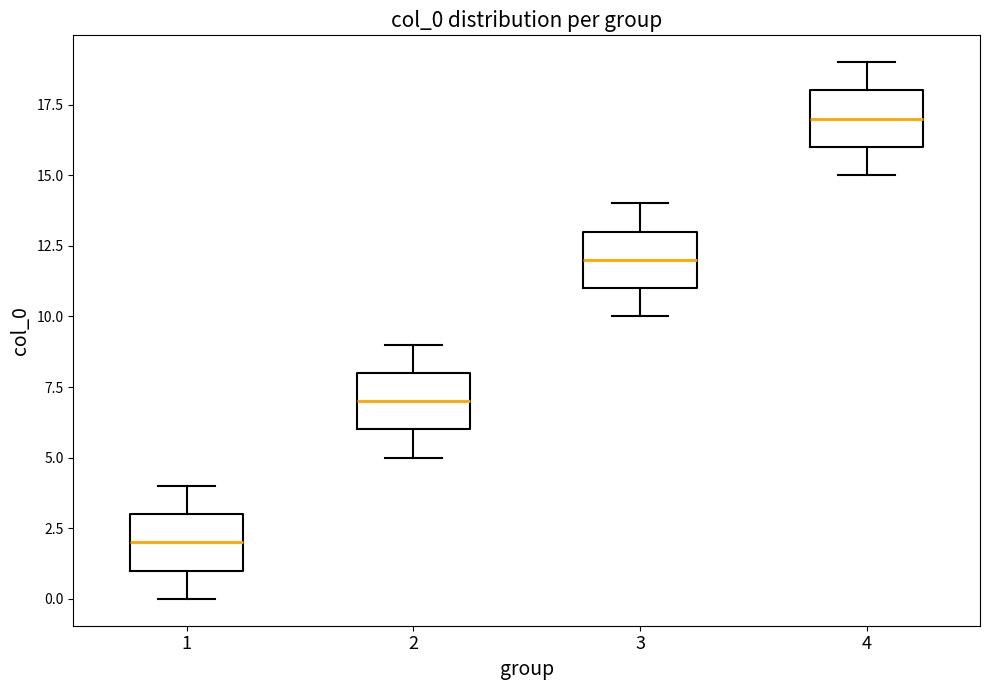

Reading left to right, read every box against the y-axis: the position of its median line, the range the box covers, and the ends of its whiskers. The values are not printed on the chart, so give them approximately, as read against the axis.

1: median 2, box 1 to 3, whiskers 0 to 4
2: median 7, box 6 to 8, whiskers 5 to 9
3: median 12, box 11 to 13, whiskers 10 to 14
4: median 17, box 16 to 18, whiskers 15 to 19